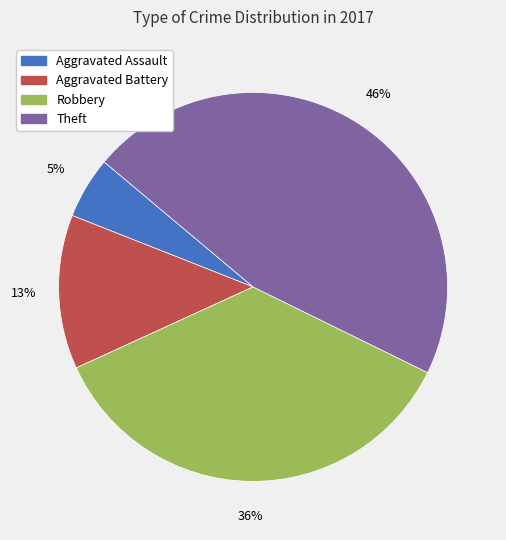

What is the largest slice in the pie chart?

Theft